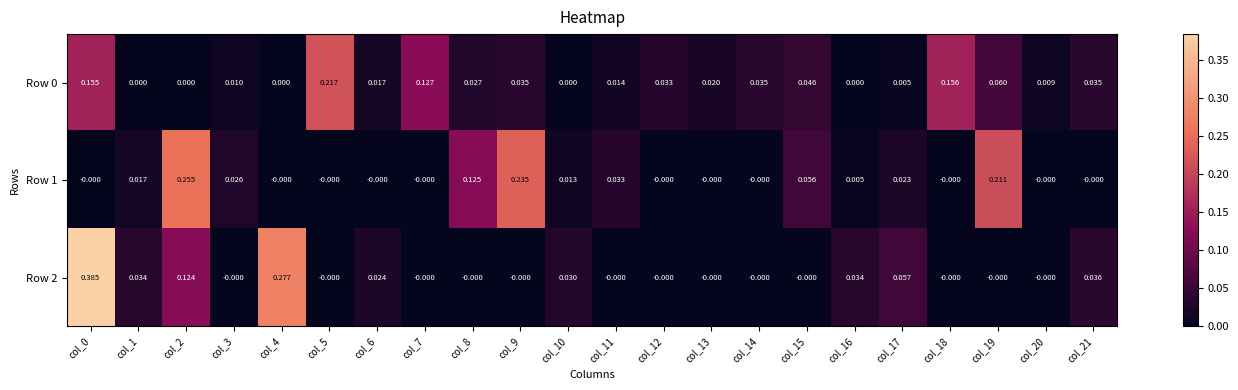

Is the value of Row 1 at col_15 greater than the value of Row 2 at col_0?

No